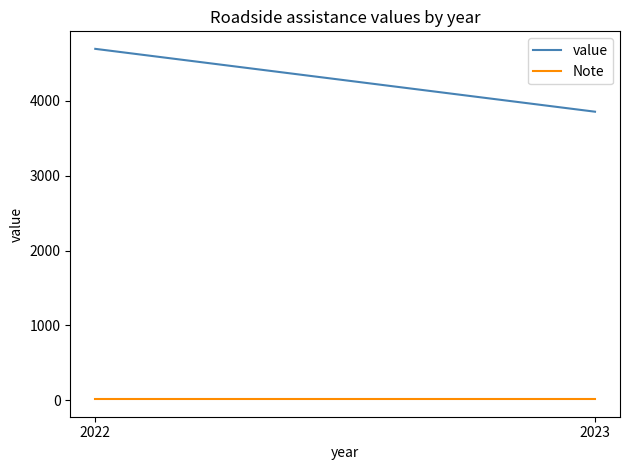

At 2023, list the series in order from smallest to largest.

Note, value